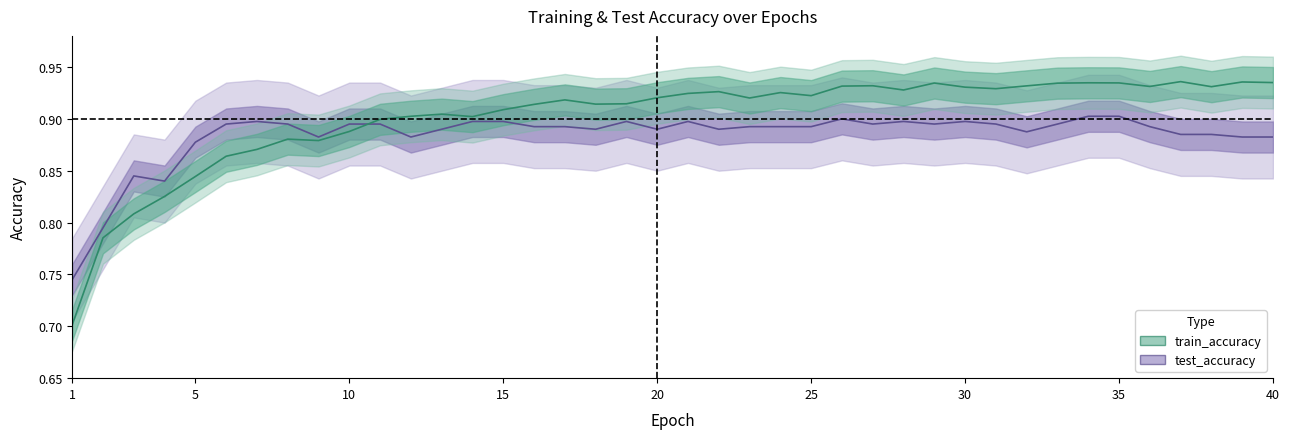

How many data points does each series have?

40